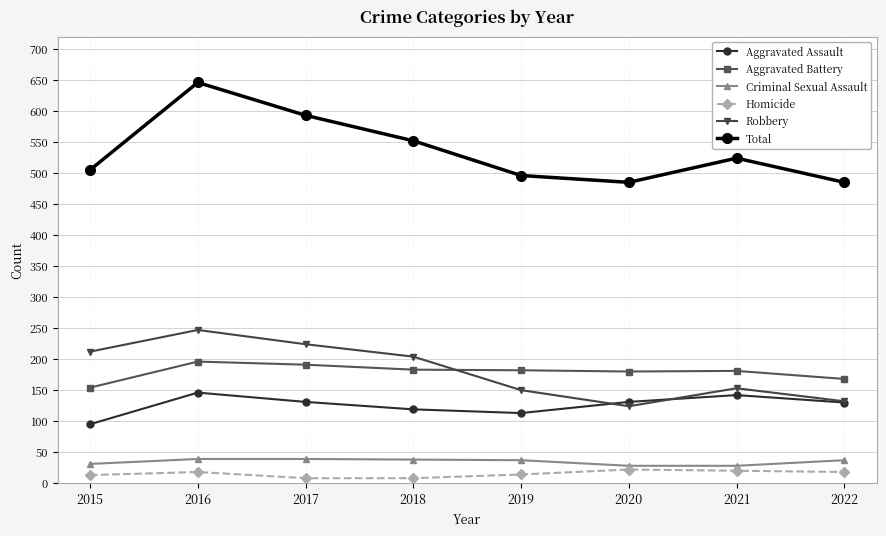

True or false: Homicide and Robbery cross at least once.

False